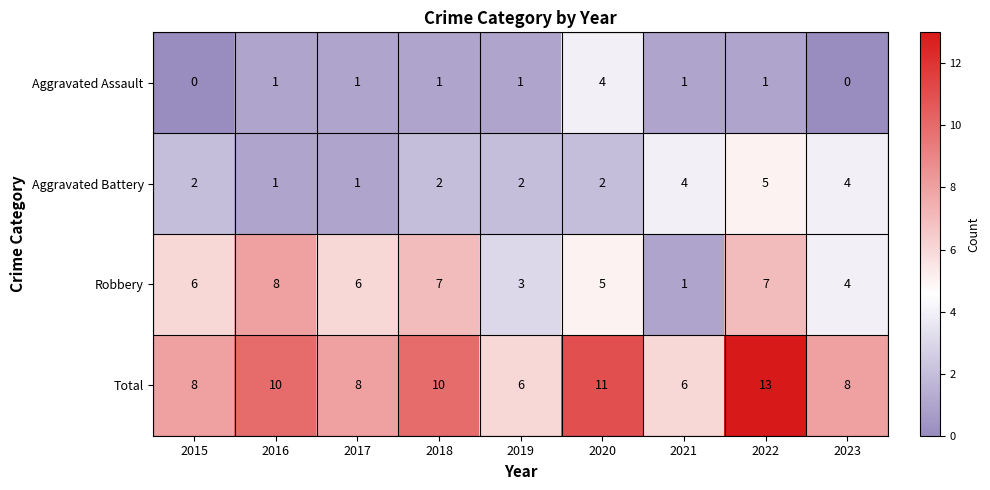

How many distinct data groups are displayed?

4